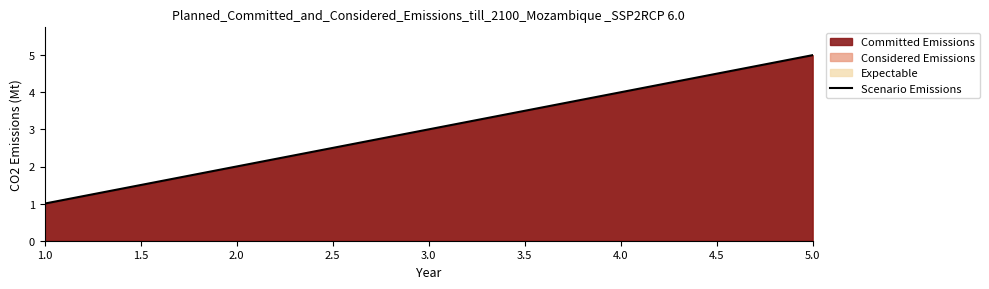

Reading right to left, what are all the values shown in this chart?

5	4	3	2	1